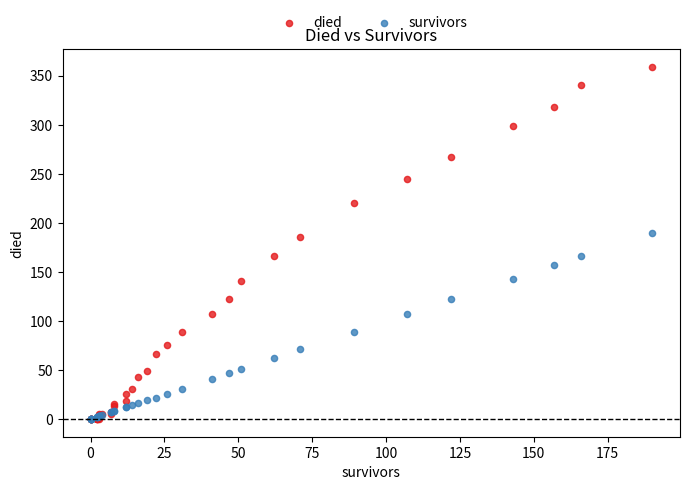

Which series has the largest Y range (max minus min)?

died